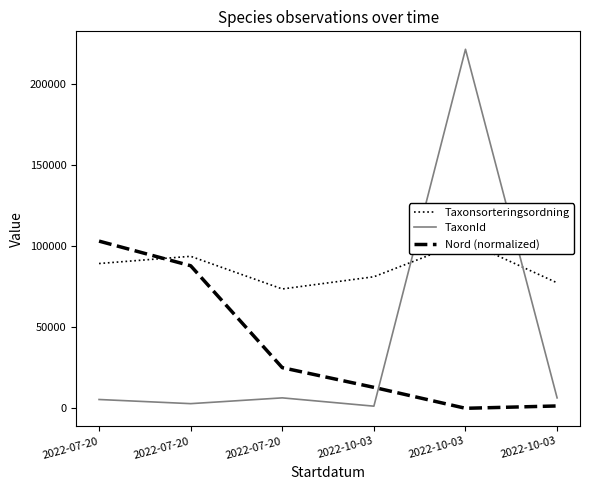

Is it true that Nord (normalized) equals 12928.9 at 2022-10-03?

True